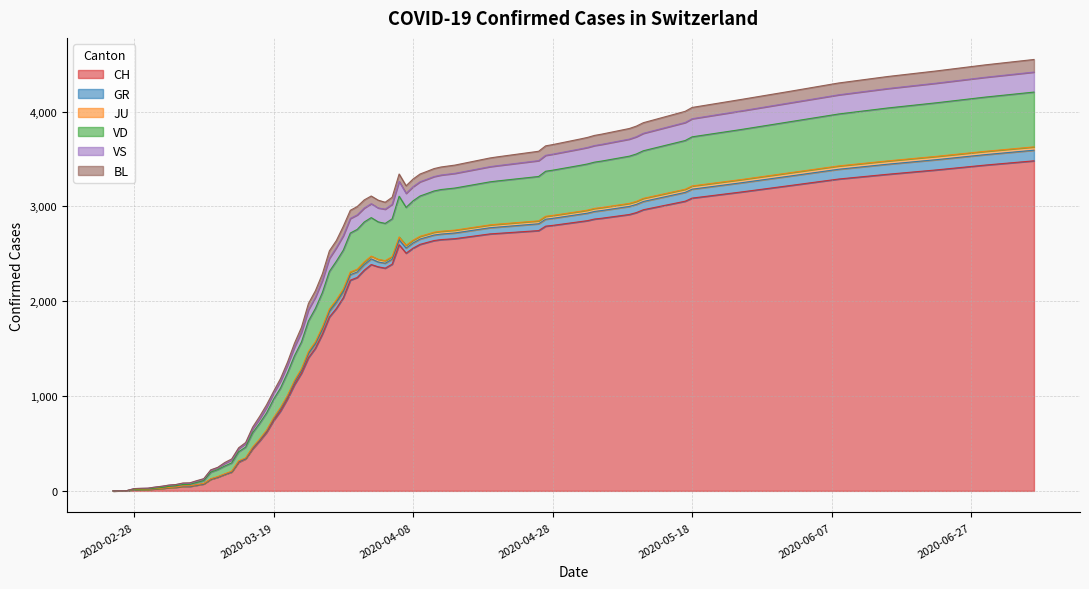

Read the GR value at 2020-06-22, to the nearest 50.

100